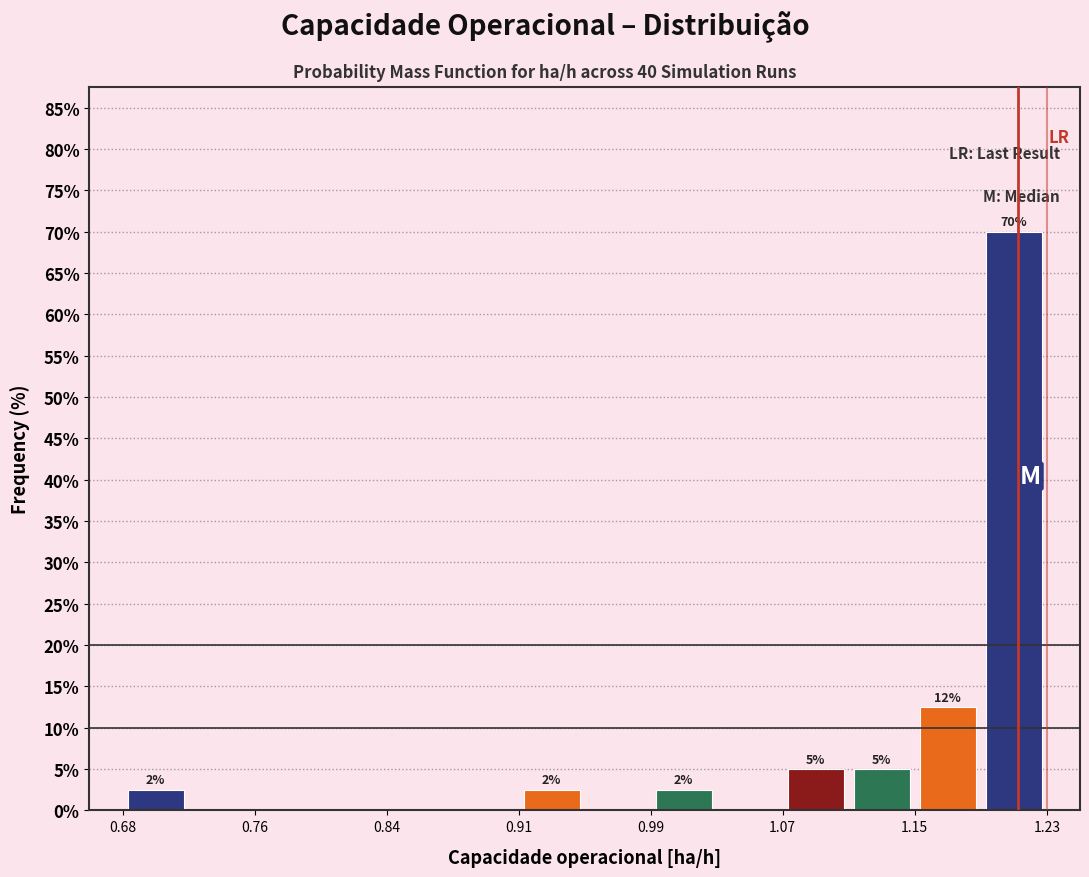

Around what value on the x-axis is the tallest bar? Give the approximate position of its centre, as read against the axis.

1.21